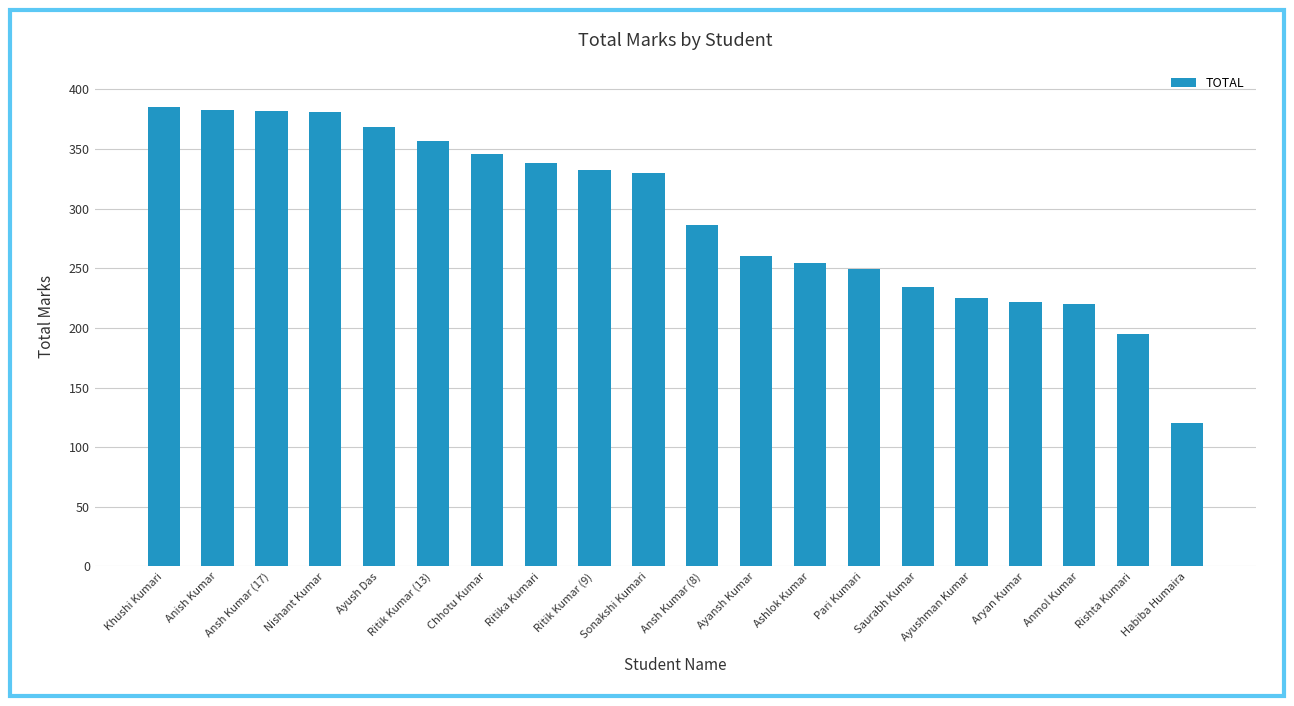

Read the value at Anish Kumar, to the nearest 50.

400